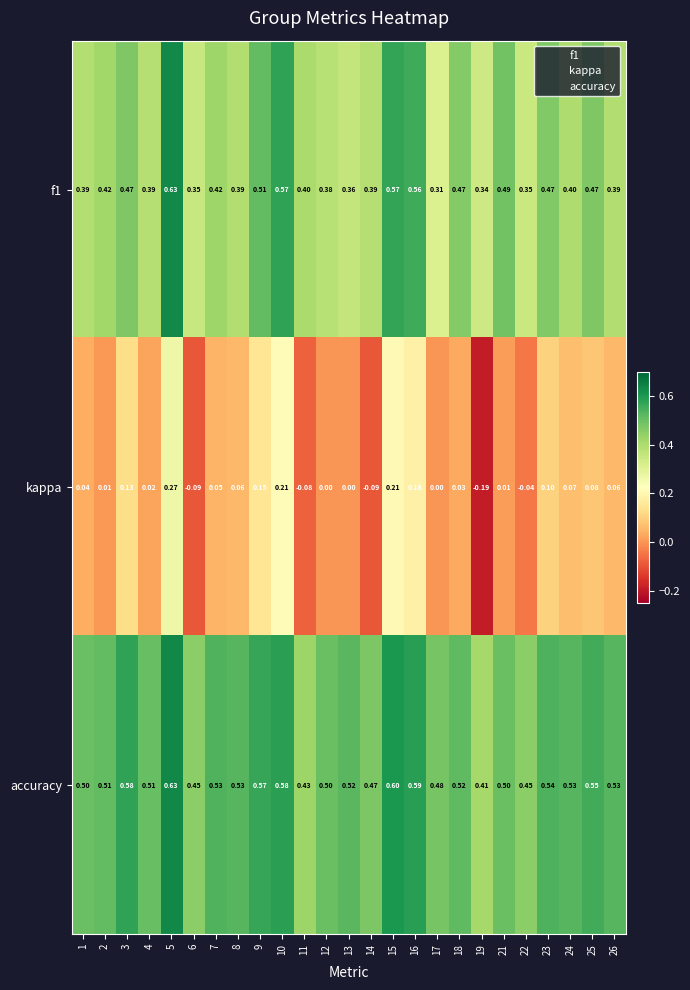

What is the difference between the highest and lowest values at 23?

0.4